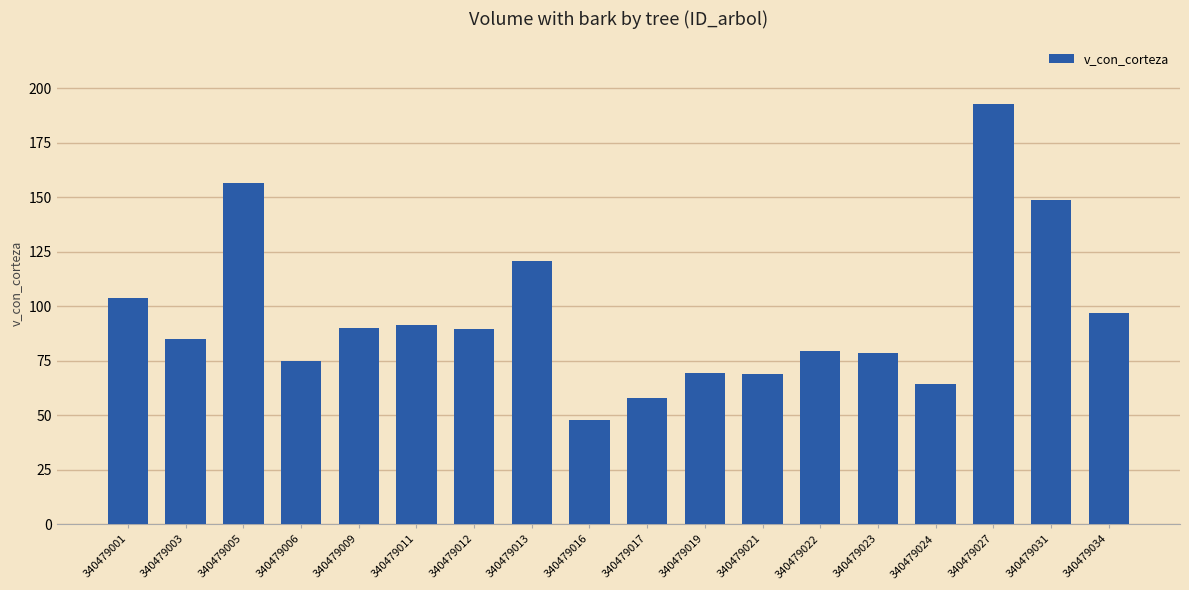

Which has a higher value, 340479023 or 340479009?

340479009